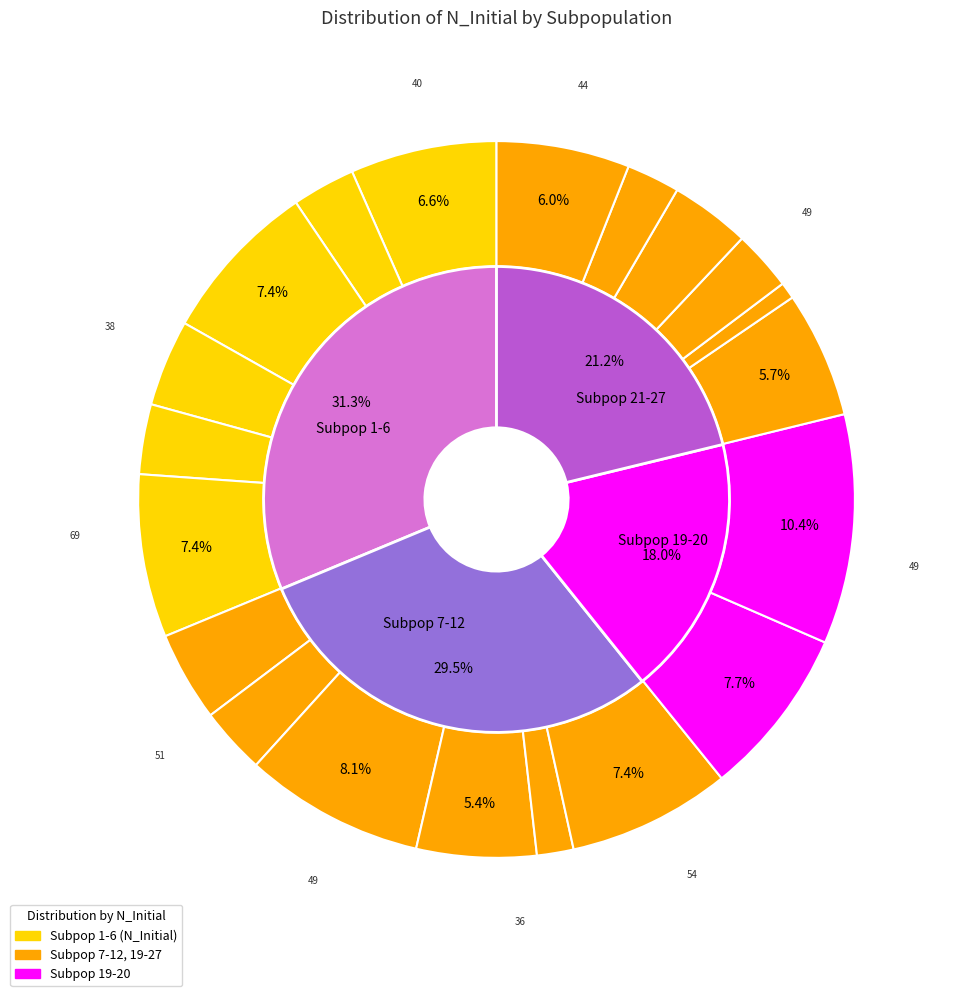

To the nearest percent, what is the average slice percentage?

5%